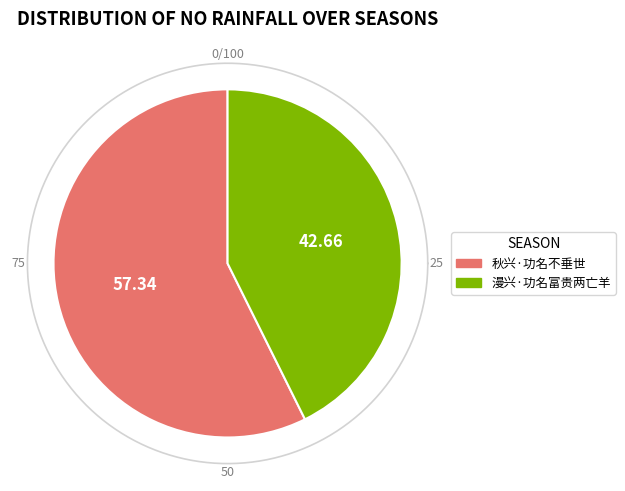

What percentage is the 漫兴·功名富贵两亡羊 slice, to the nearest percent?

43%